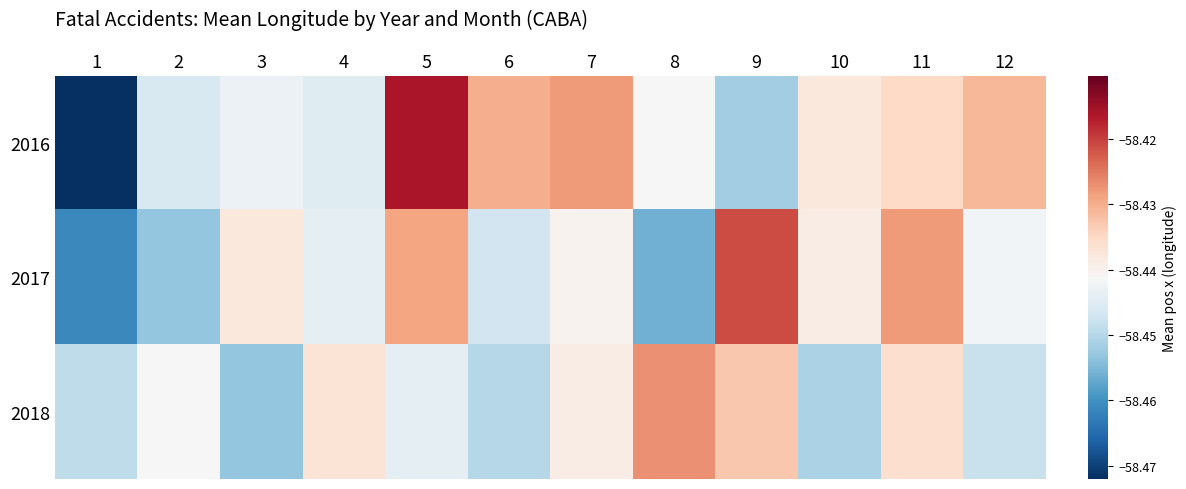

Reading left to right, extract all data points from this chart.

2016: 1=-58.5	2=-58.4	3=-58.4	4=-58.4	5=-58.4	6=-58.4	7=-58.4	8=-58.4	9=-58.5	10=-58.4	11=-58.4	12=-58.4
2017: 1=-58.5	2=-58.5	3=-58.4	4=-58.4	5=-58.4	6=-58.4	7=-58.4	8=-58.5	9=-58.4	10=-58.4	11=-58.4	12=-58.4
2018: 1=-58.4	2=-58.4	3=-58.5	4=-58.4	5=-58.4	6=-58.5	7=-58.4	8=-58.4	9=-58.4	10=-58.5	11=-58.4	12=-58.4